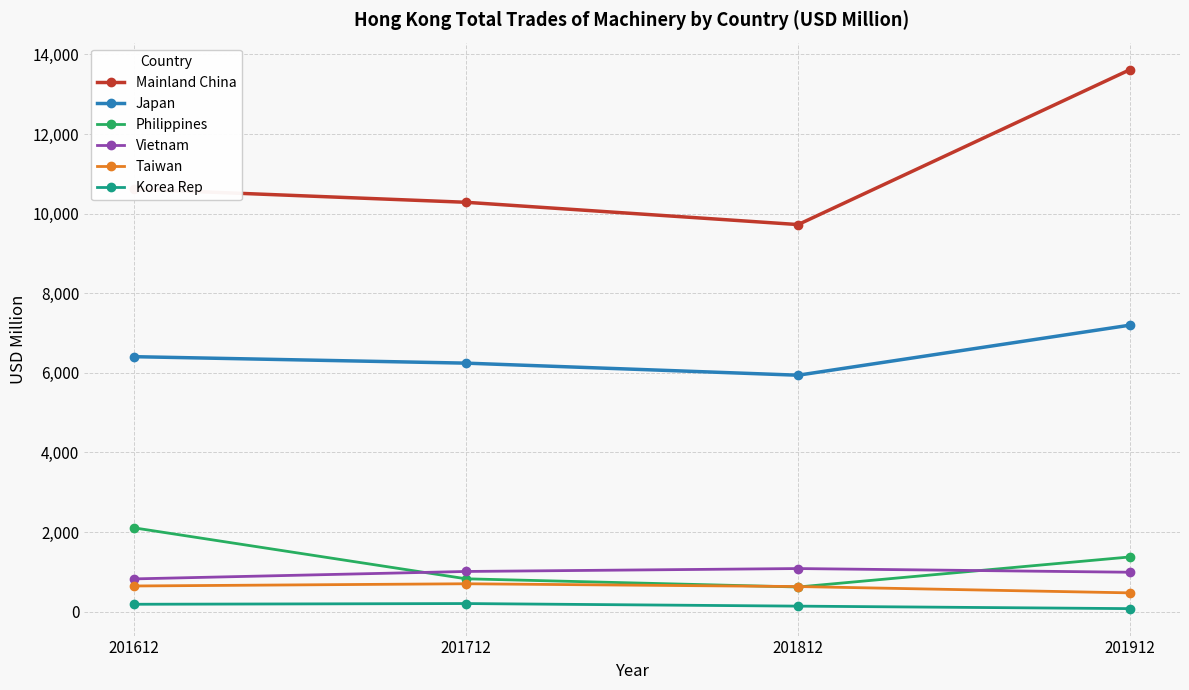

Does the chart have visible grid lines?

Yes